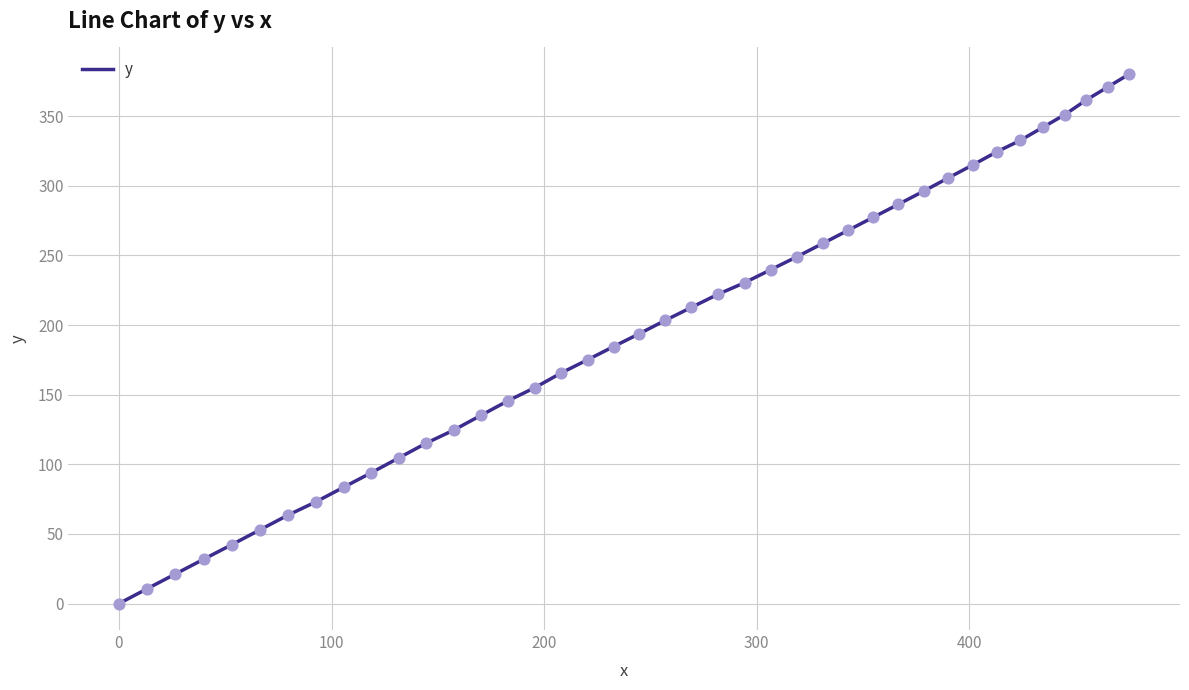

What is the difference between the maximum and minimum values?

380.3